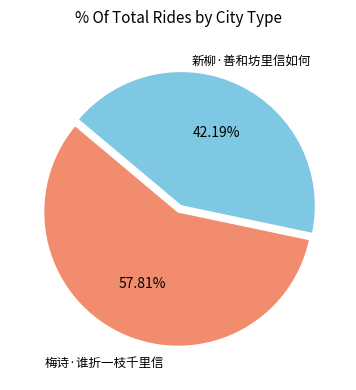

Is the sum of 梅诗·谁折一枝千里信 and 新柳·善和坊里信如何 greater than half?

Yes